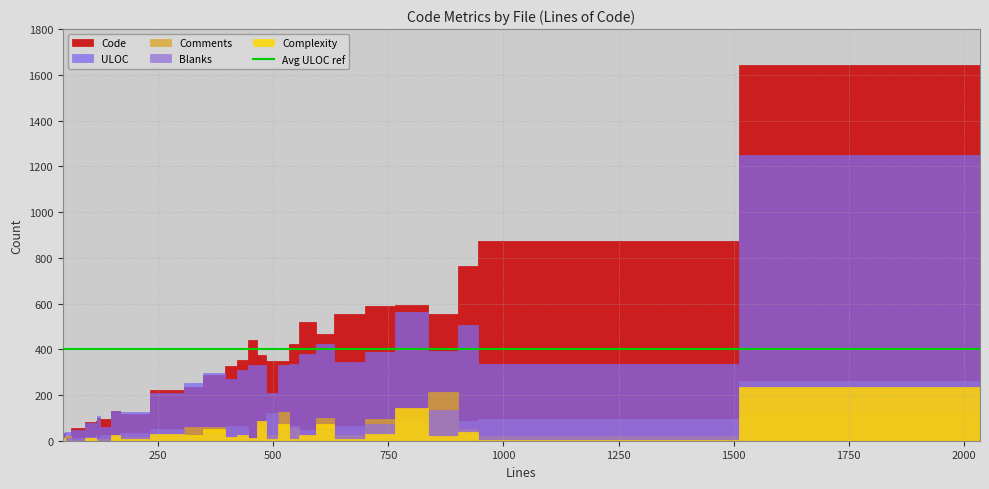

What is the label of the 3rd point from the left?

131